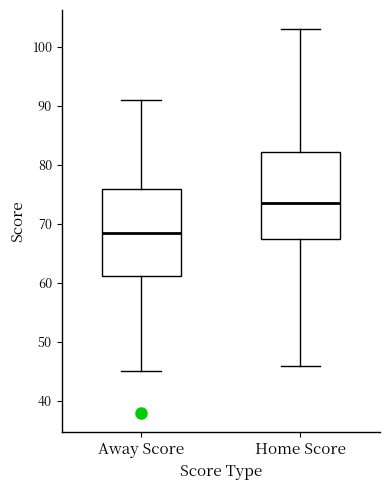

Where does the upper whisker of the box for Home Score end on the y-axis? The values are not printed on the chart, so give them approximately, as read against the axis.

103